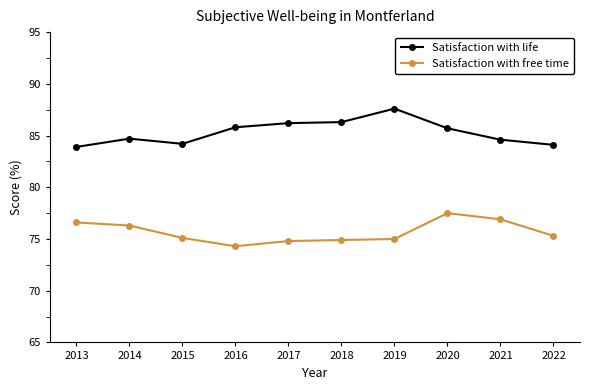

What is the spread (max minus min) of values at 2015?

9.1